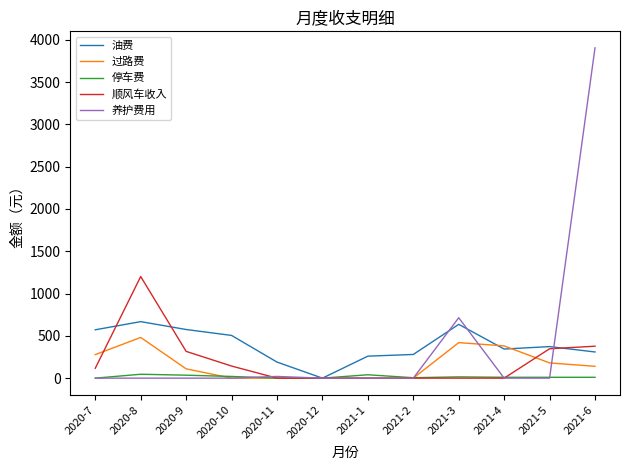

What value does the 油费 series have at 2021-4?

343.9